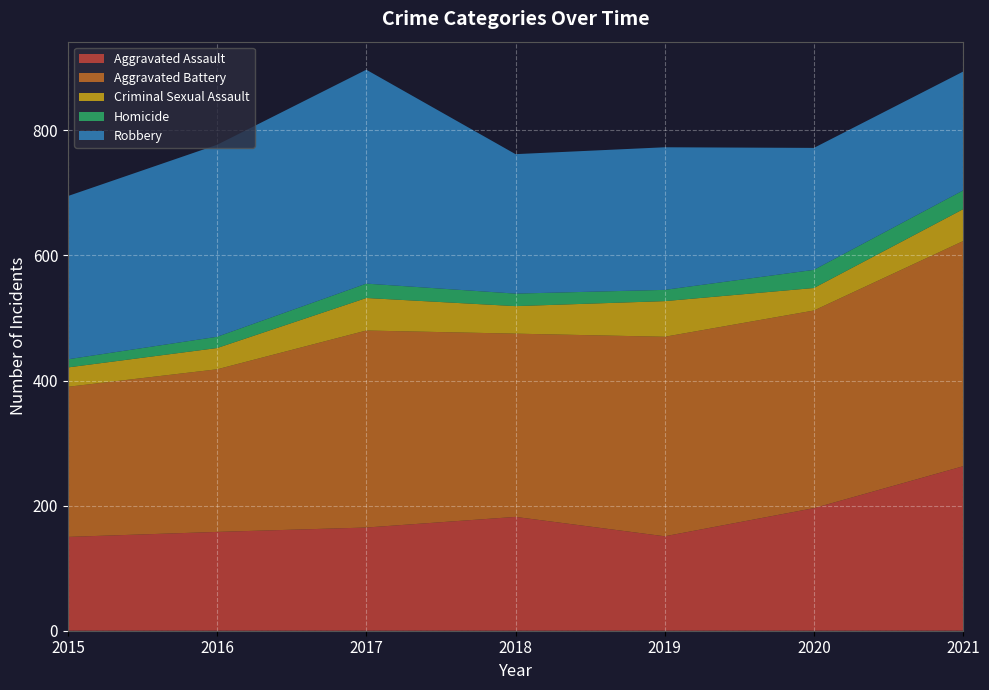

Reading left to right, what are all the values shown in this chart?

Aggravated Assault: 150	158	165	182	151	196	263
Aggravated Battery: 240	260	315	293	319	316	360
Criminal Sexual Assault: 31	34	52	44	57	36	51
Homicide: 13	18	23	20	18	29	30
Robbery: 261	307	342	223	228	195	190